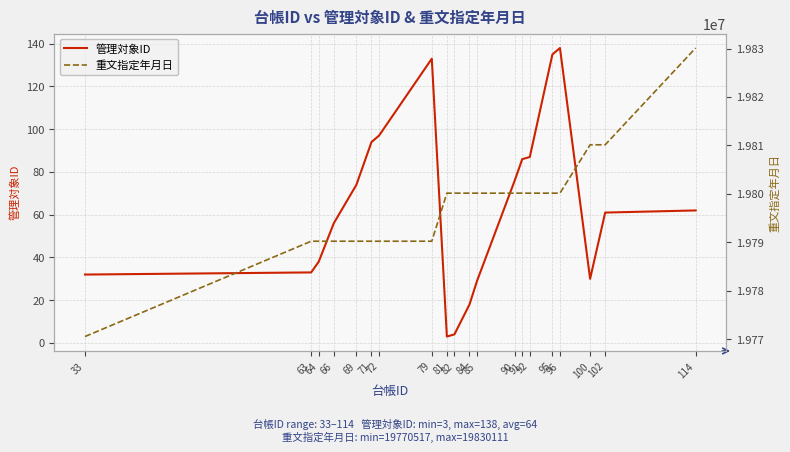

Reading right to left, extract all data points from this chart.

管理対象ID: 62	61	30	138	135	87	86	76	29	18	4	3	133	97	94	74	56	38	33	32
重文指定年月日: 19830111	19810121	19810121	19800128	19800128	19800128	19800128	19800128	19800128	19800128	19800128	19800128	19790203	19790203	19790203	19790203	19790203	19790203	19790203	19770517